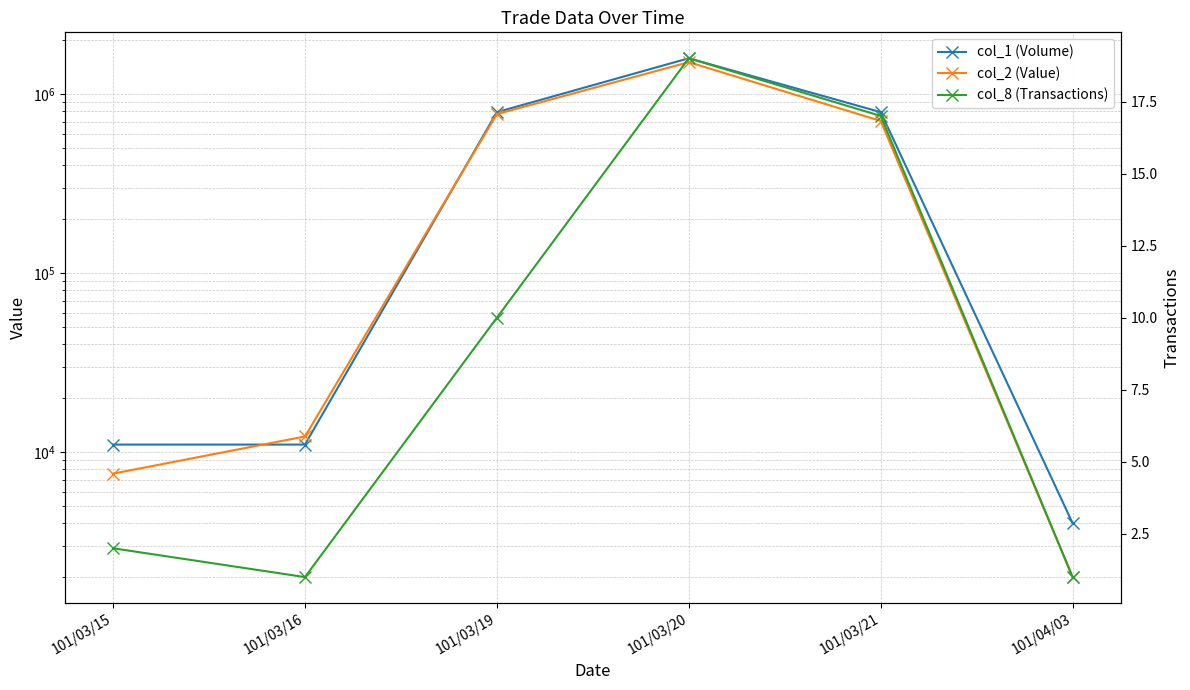

At which label does col_2 (Value) first exceed 707420?

101/03/19